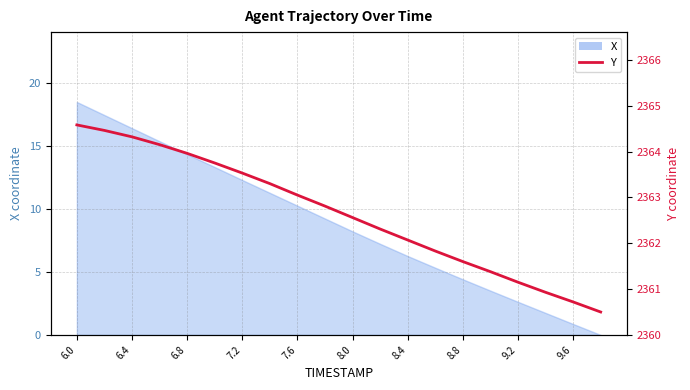

What position from the right is 17?

3